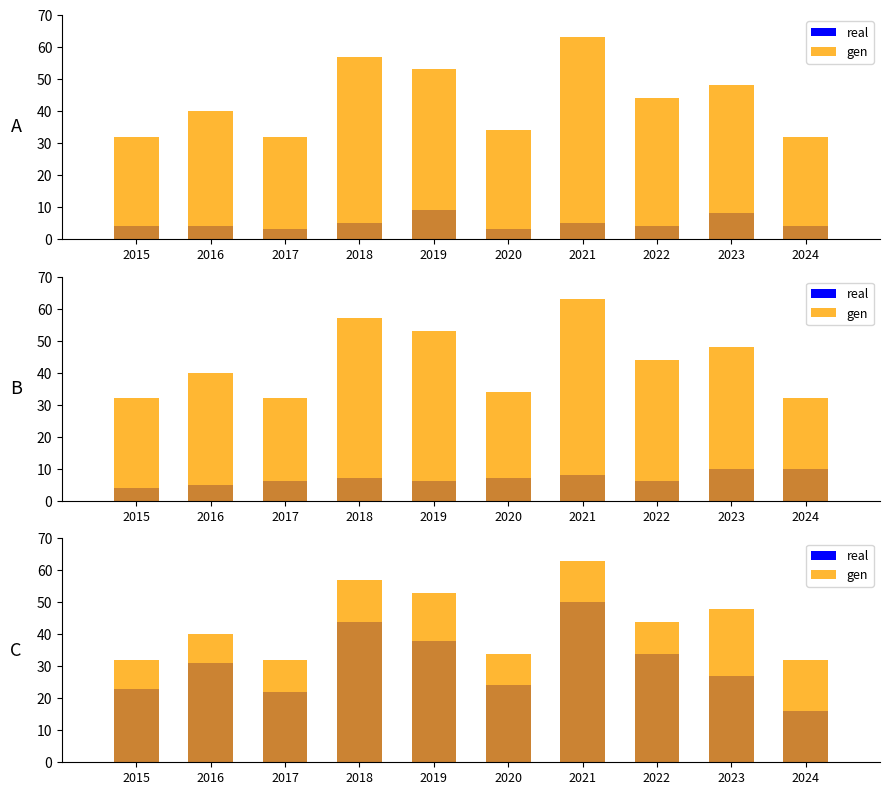

What is the sum of all gen values?

435